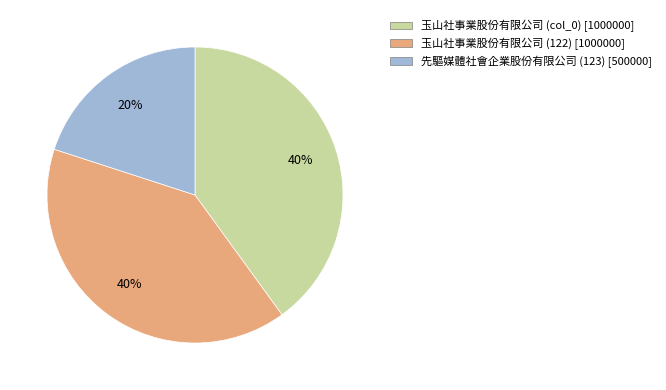

To the nearest percent, what is the difference between the largest and smallest slice percentages?

20%